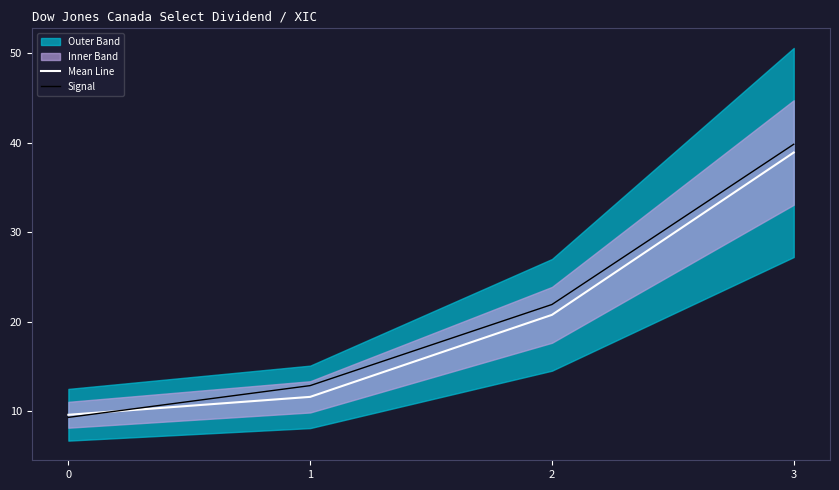

What is the difference between the second highest and minimum values in the Signal series?

12.6